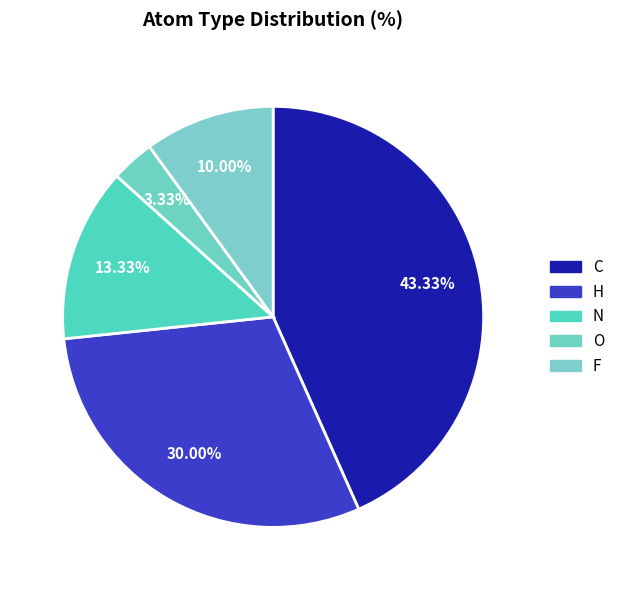

How many slices are in this pie chart?

5